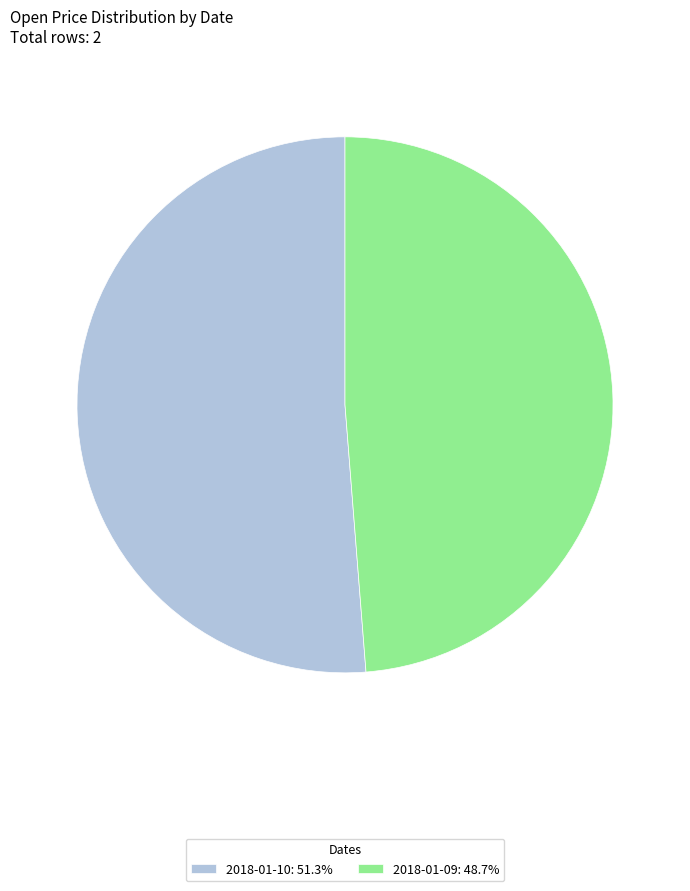

Count the number of slices in the pie.

2